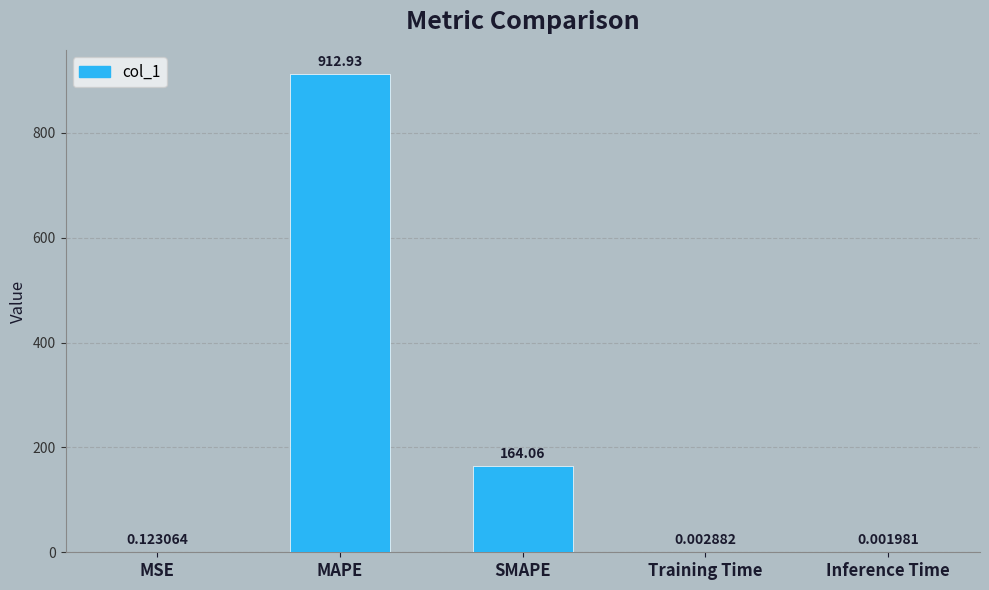

What is the average value?

215.4